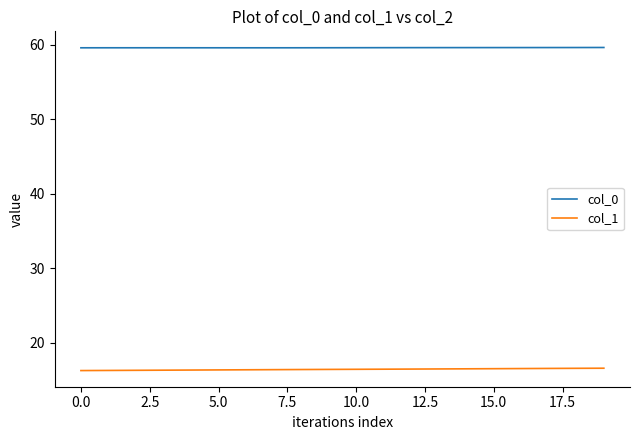

What is the minimum value shown in the chart?

16.2